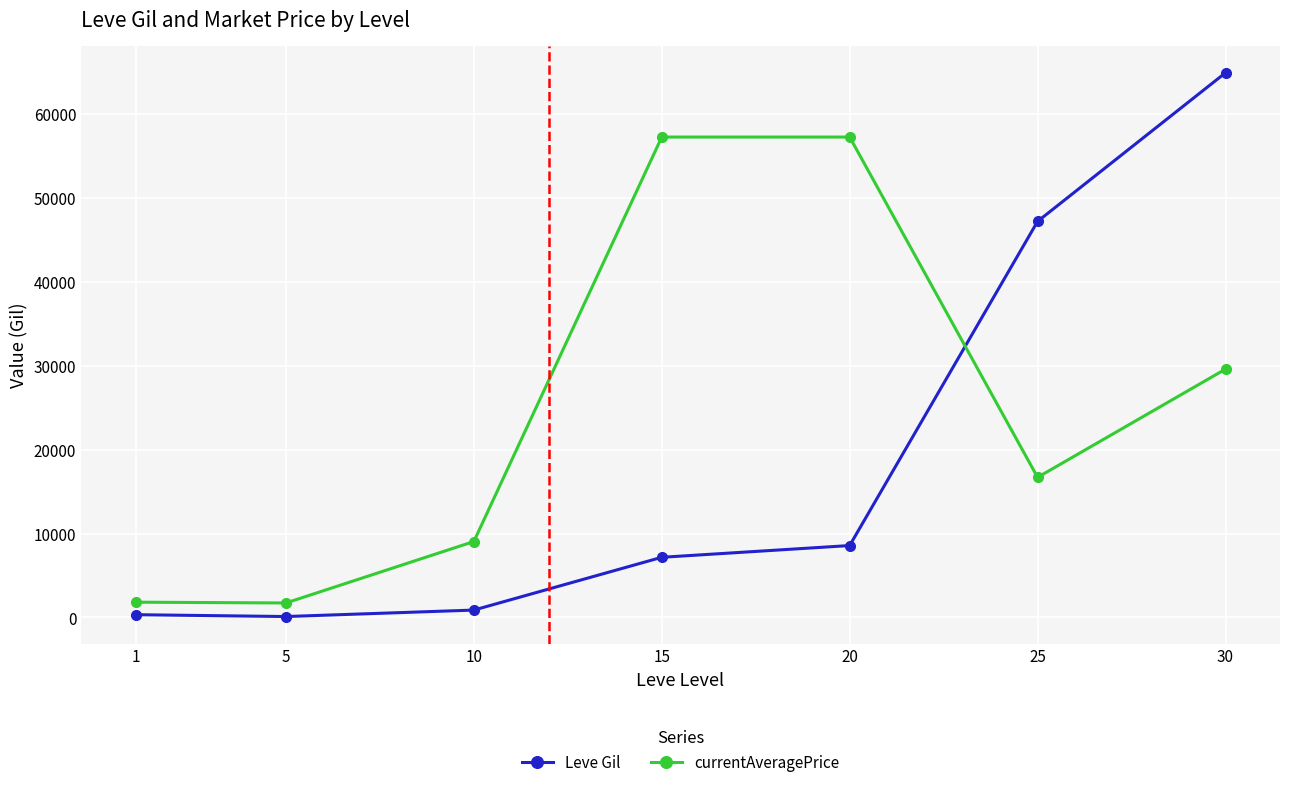

Rank the series by their average value, from lowest to highest.

Leve Gil, currentAveragePrice